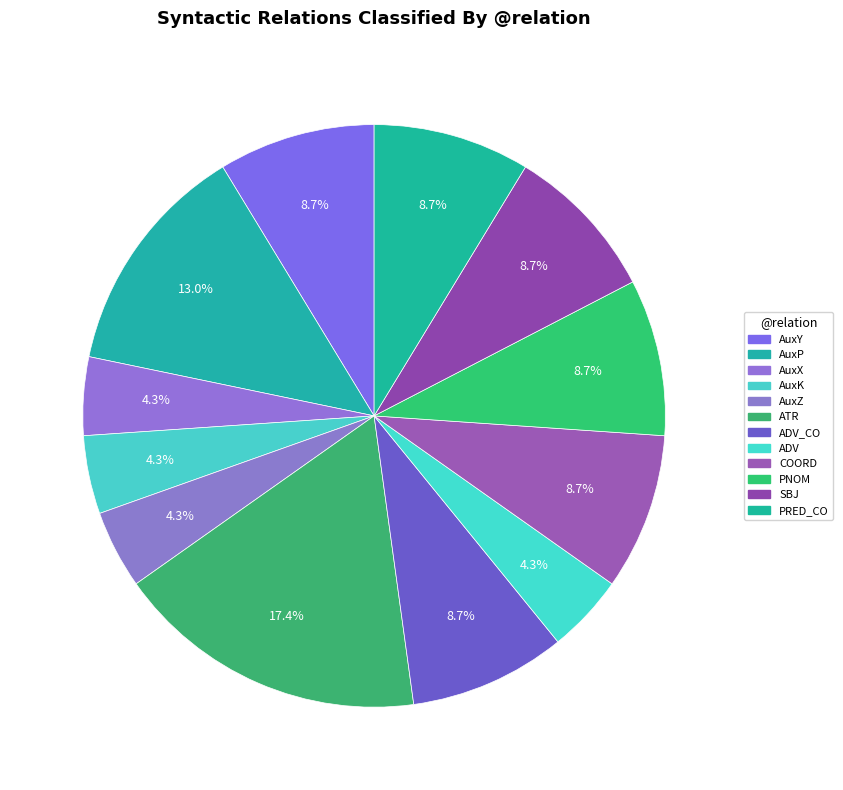

How many slices are in this pie chart?

12